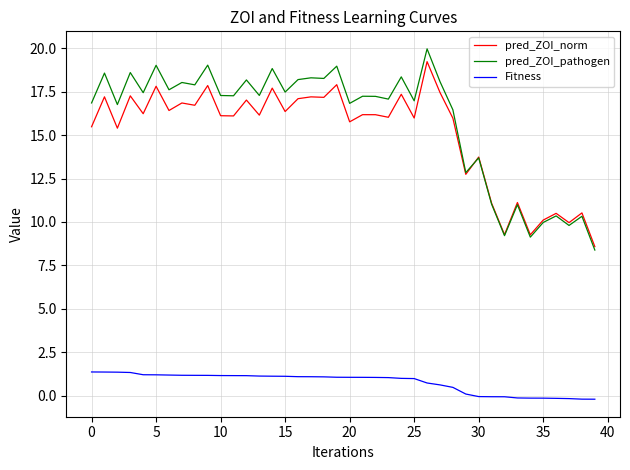

Which series has the largest total across all categories?

pred_ZOI_pathogen